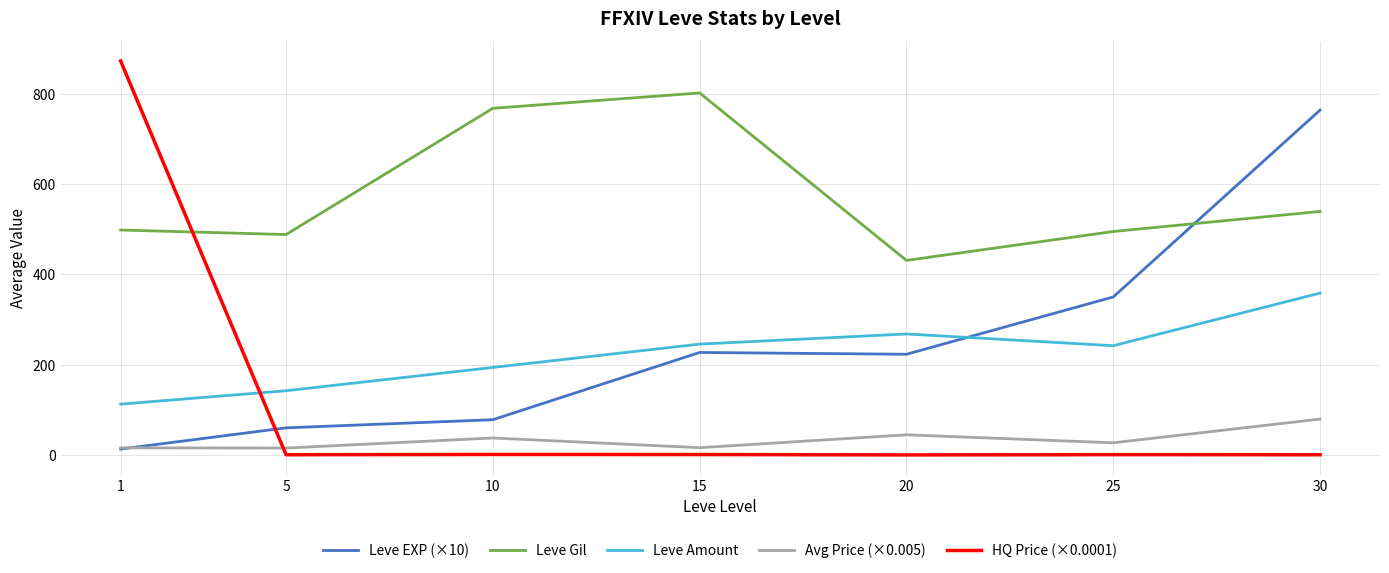

Is it true that Leve Gil equals 488.3 at 5?

True